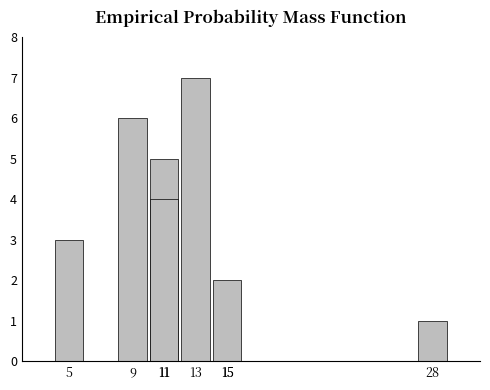

How many data points are above 4?

3